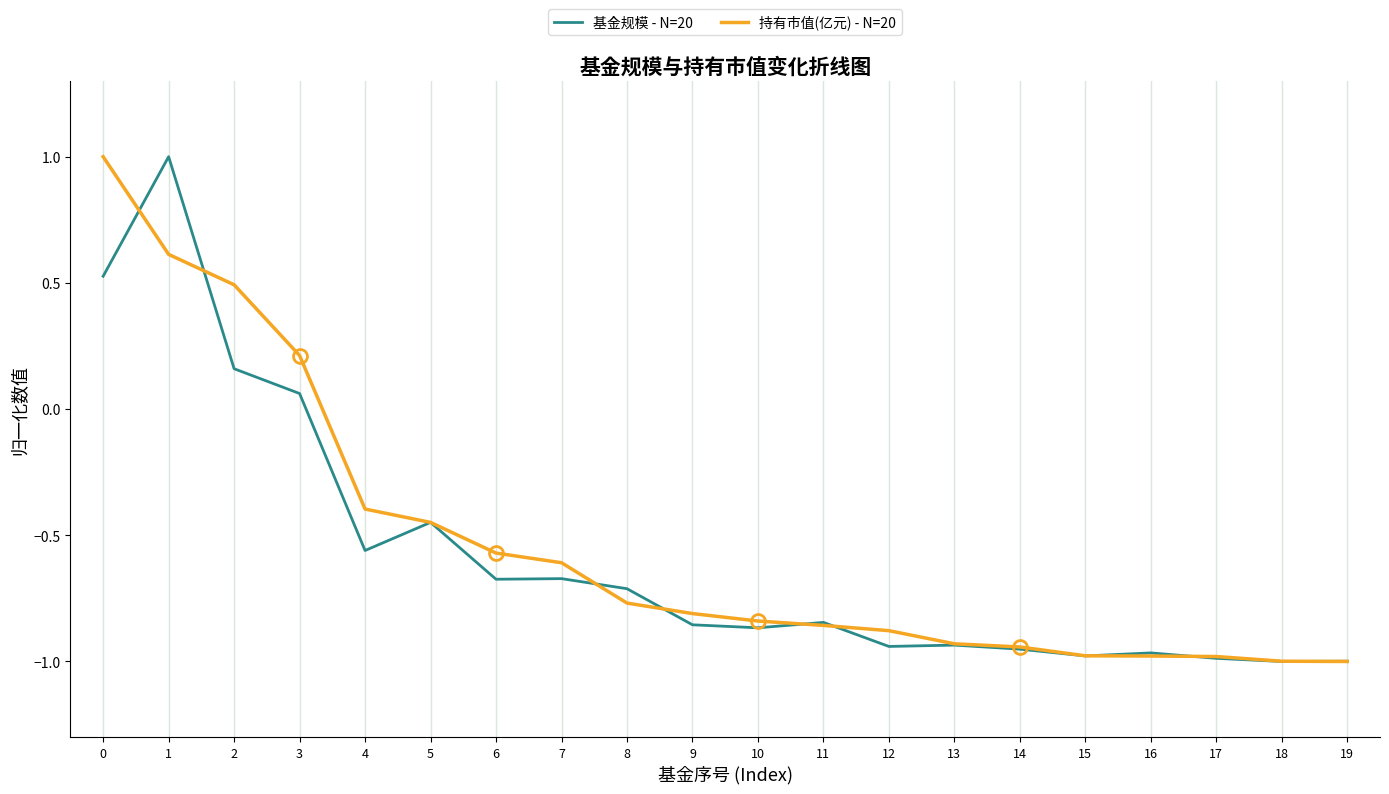

Between which two adjacent categories do 基金规模 - N=20 and 持有市值(亿元) - N=20 first intersect?

0 and 1